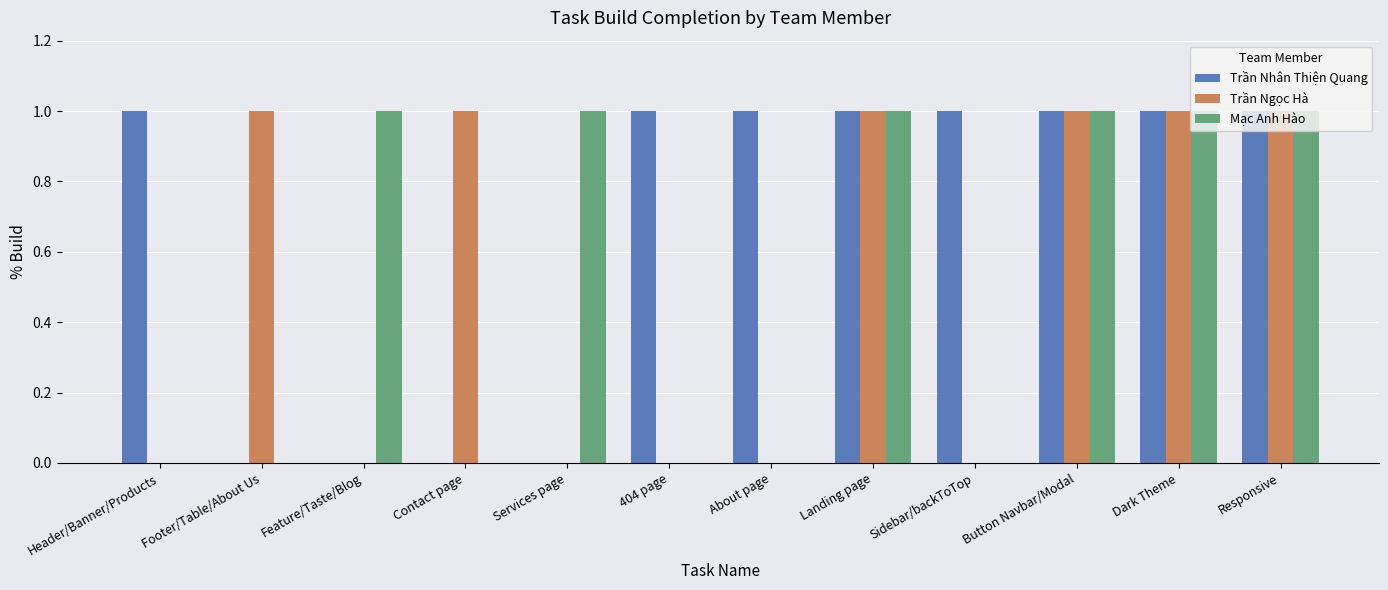

What is the difference between the Trần Nhân Thiện Quang values at Header/Banner/Products and Services page?

1